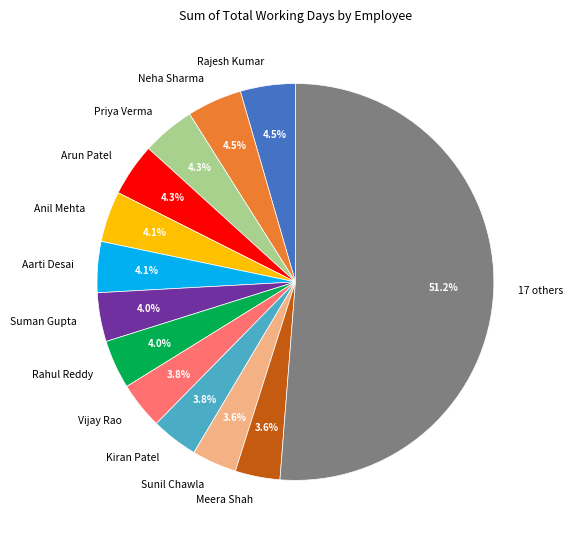

Combined, do Vijay Rao and Rajesh Kumar account for over 50%?

No